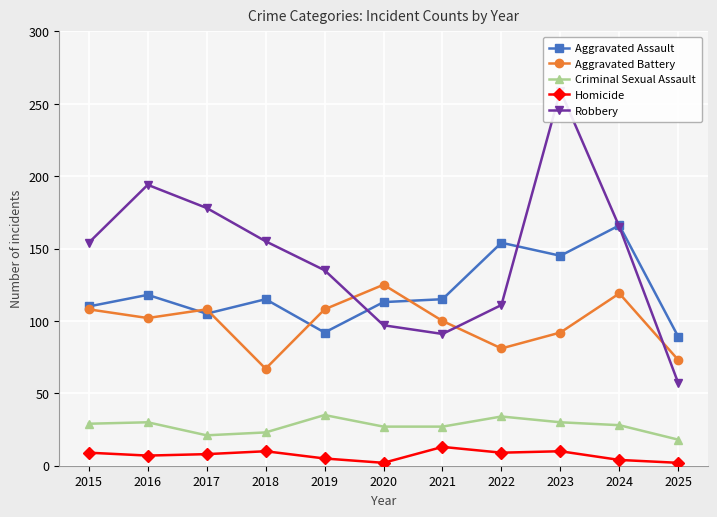

Rank the series by their maximum value, from lowest to highest.

Homicide, Criminal Sexual Assault, Aggravated Battery, Aggravated Assault, Robbery